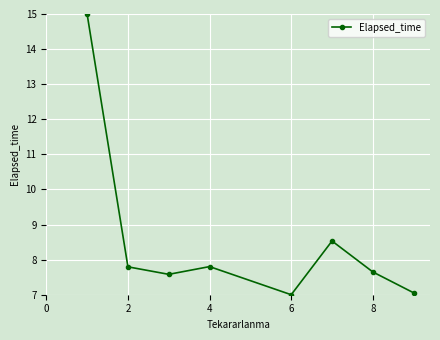

What is the average value?

8.6